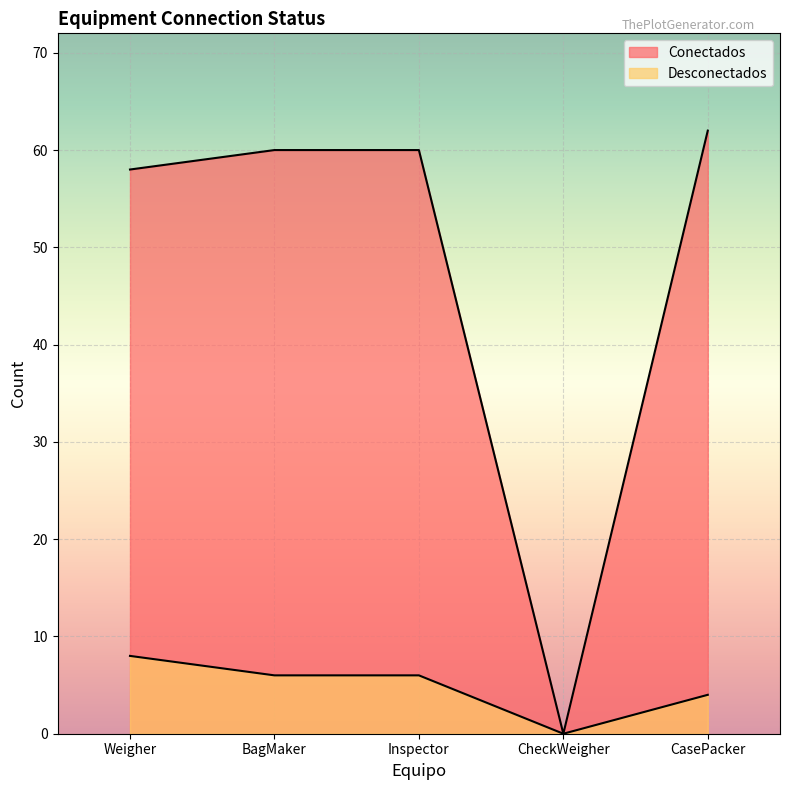

How many categories are shown in the chart?

5